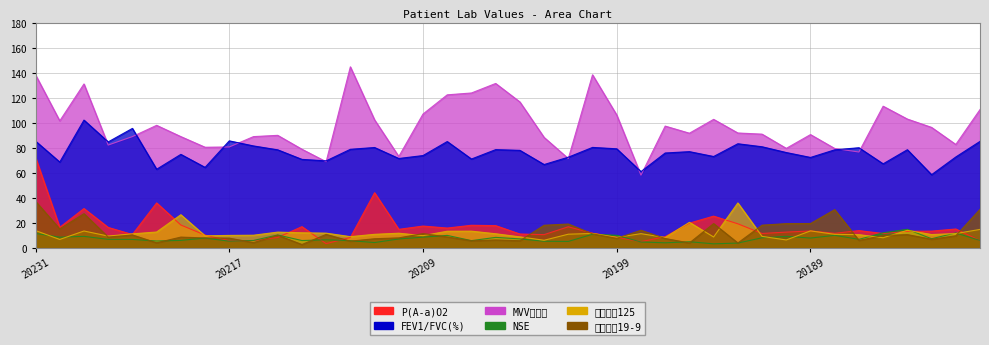

What is the spread (max minus min) of values at 20224?

72.6